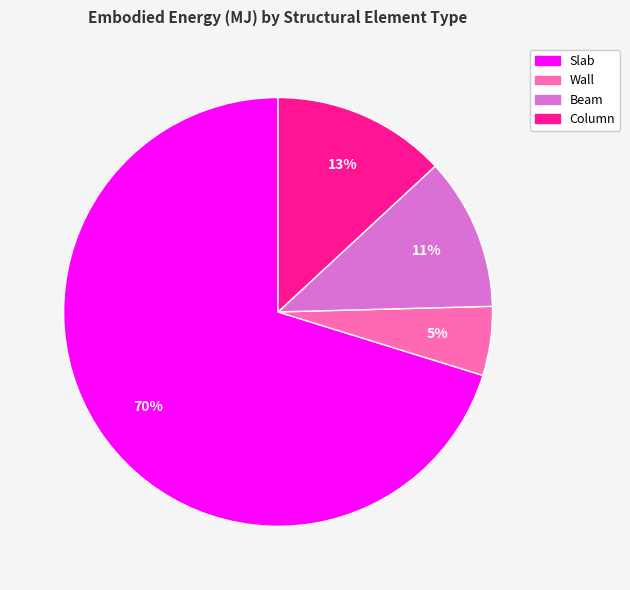

Rank the categories by value from highest to lowest.

Slab, Column, Beam, Wall